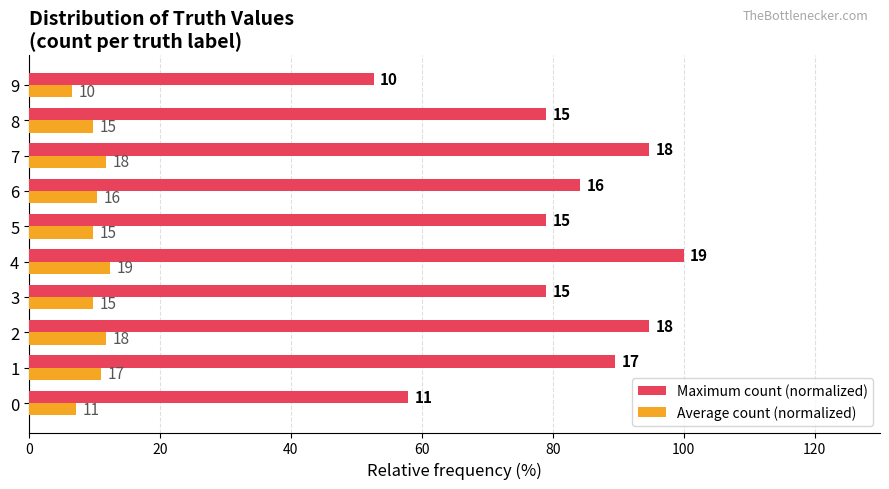

Reading left to right, extract all data points from this chart.

Maximum count (normalized): 57.9	89.5	94.7	78.9	100.0	78.9	84.2	94.7	78.9	52.6
Average count (normalized): 7.1	11.0	11.7	9.7	12.3	9.7	10.4	11.7	9.7	6.5